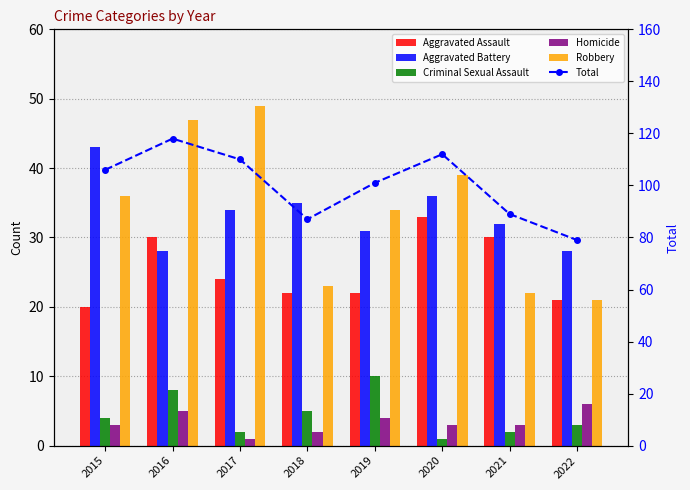

What is the value of the Aggravated Battery bar at the 1st from the left?

43